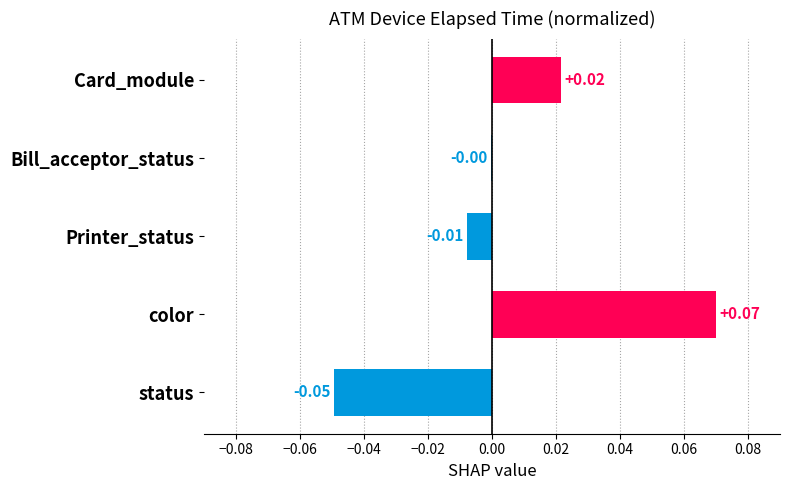

Which label corresponds to the largest value in the chart?

color